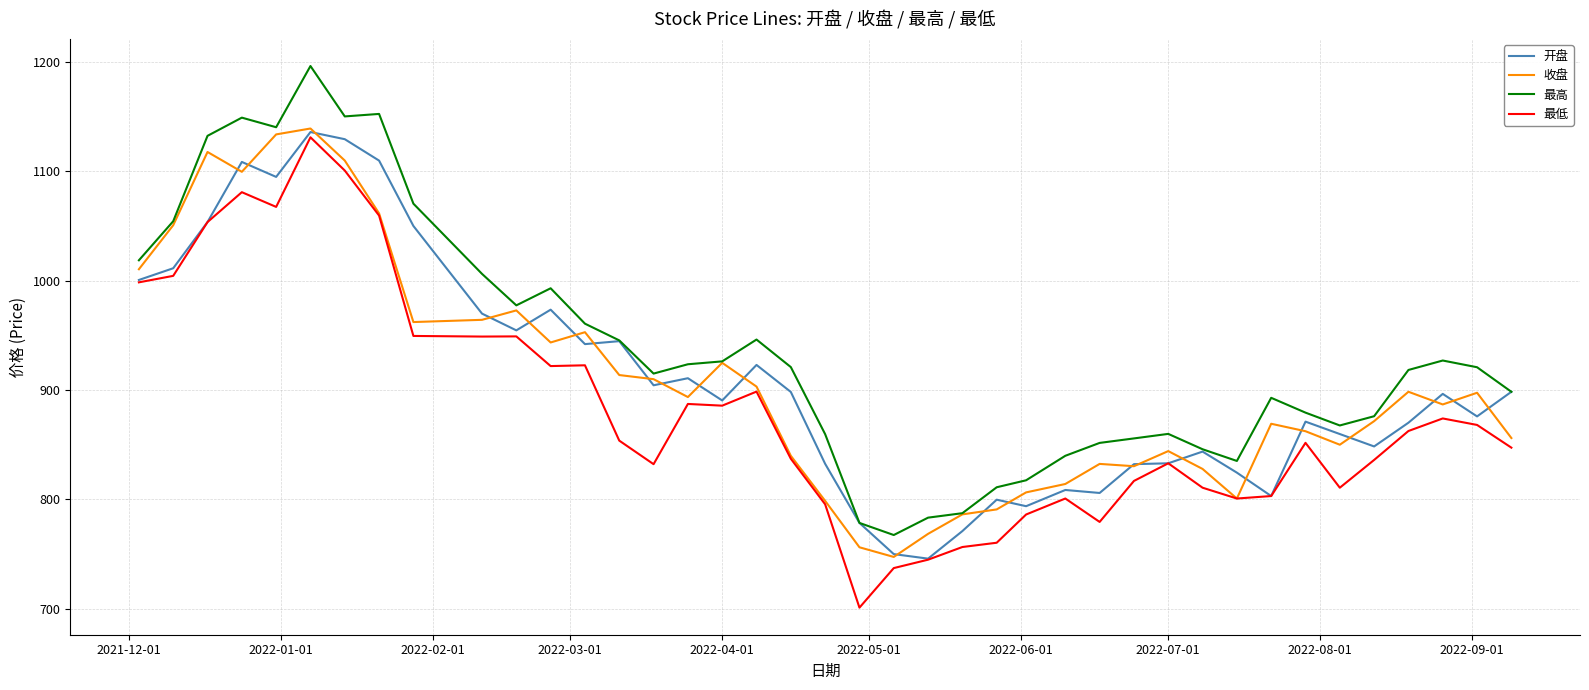

Which series has the largest total across all categories?

最高